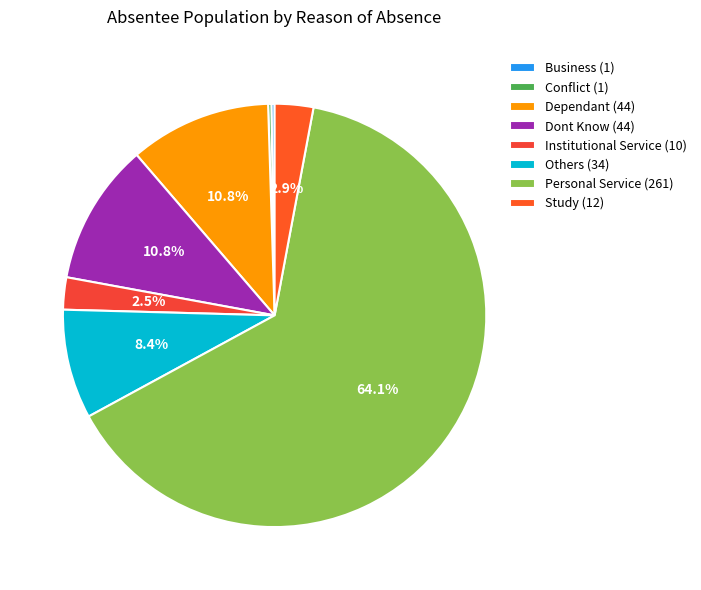

The Dont Know slice represents 11% of the pie. True or false?

True